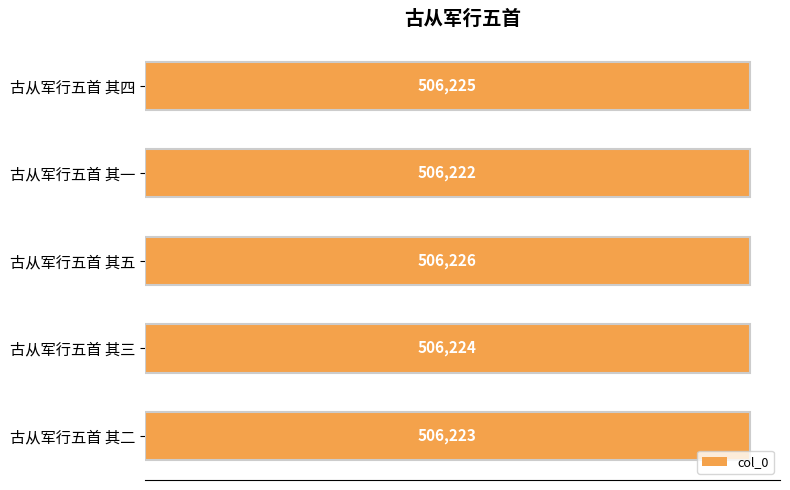

Reading right to left, transcribe all the data shown in this chart.

506223	506224	506226	506222	506225